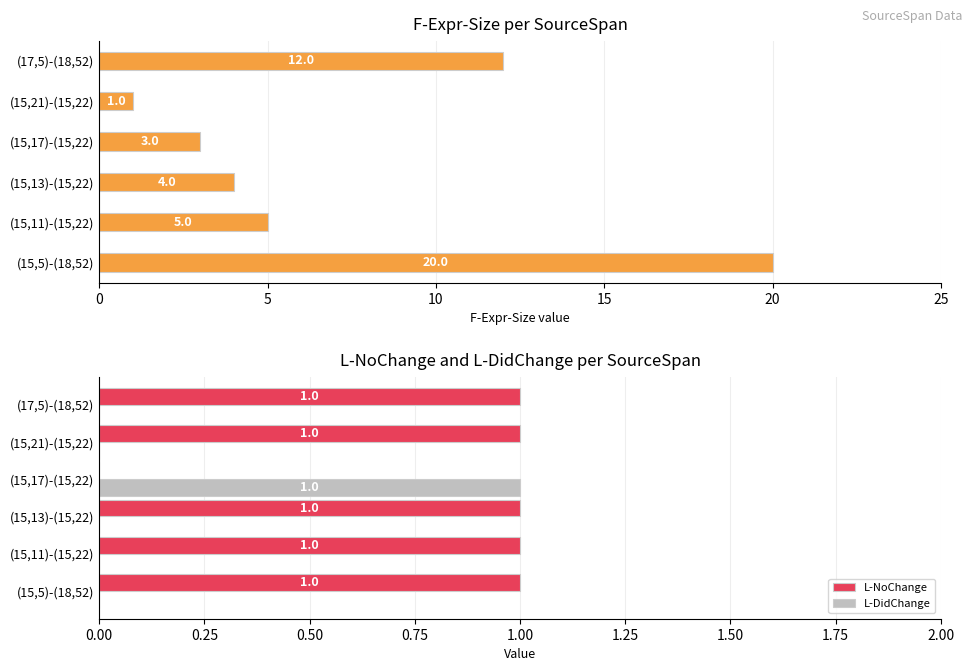

What is the value of the F-Expr-Size bar at the 3rd from the left?

4